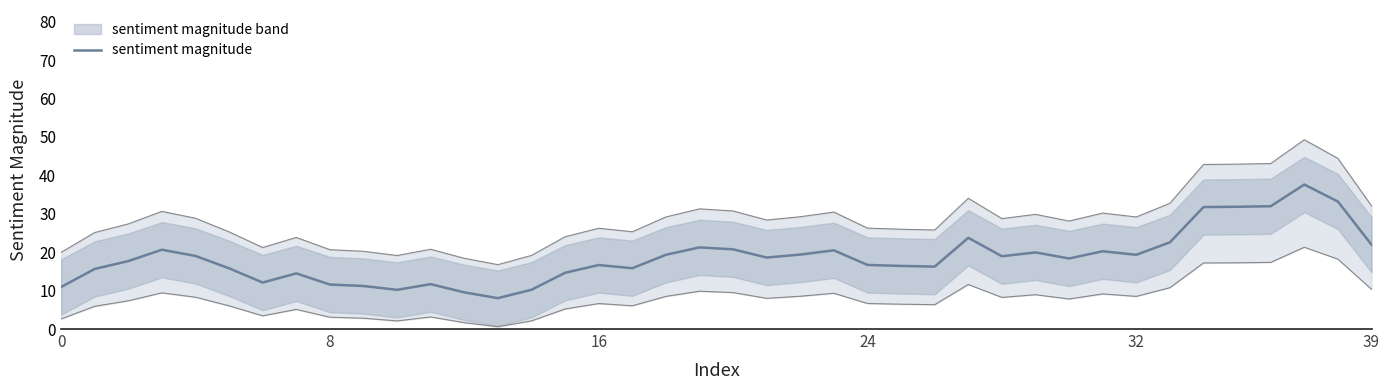

What is the lowest value of the sentiment magnitude series?

8.0